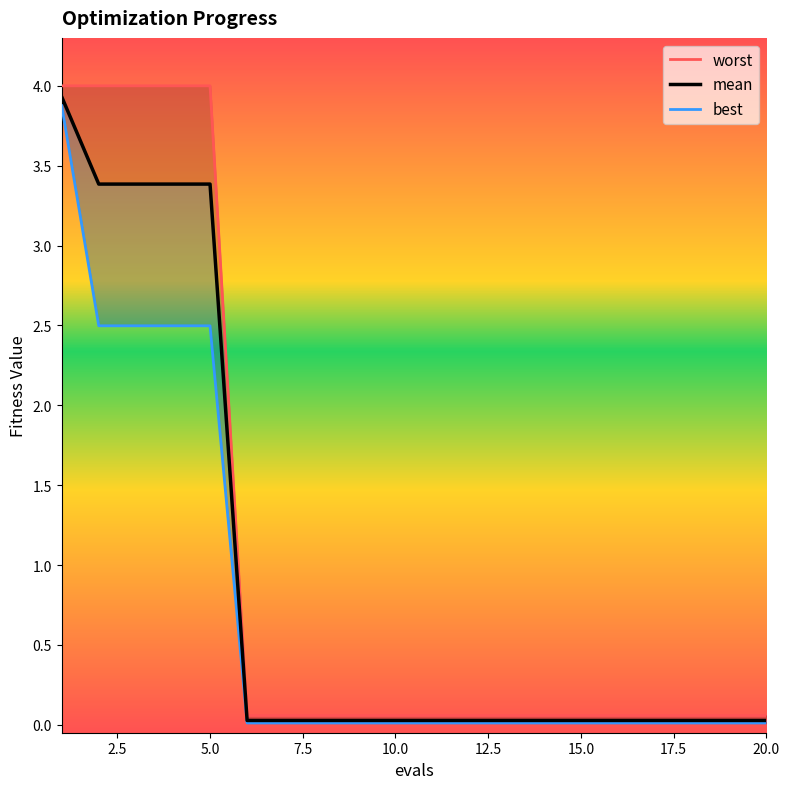

The value of mean at 10 is 0.0. True or false?

False